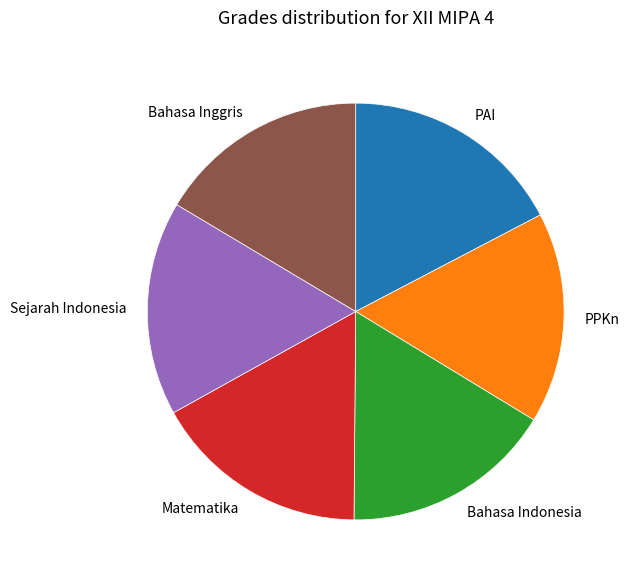

True or false: PPKn accounts for 3% of the total.

False